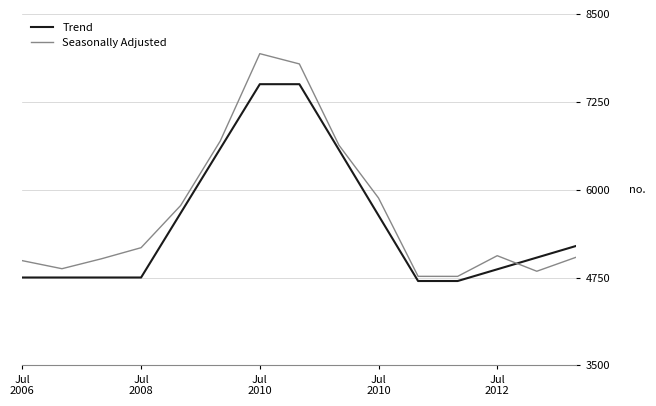

True or false: Trend and Seasonally Adjusted cross at least once.

True